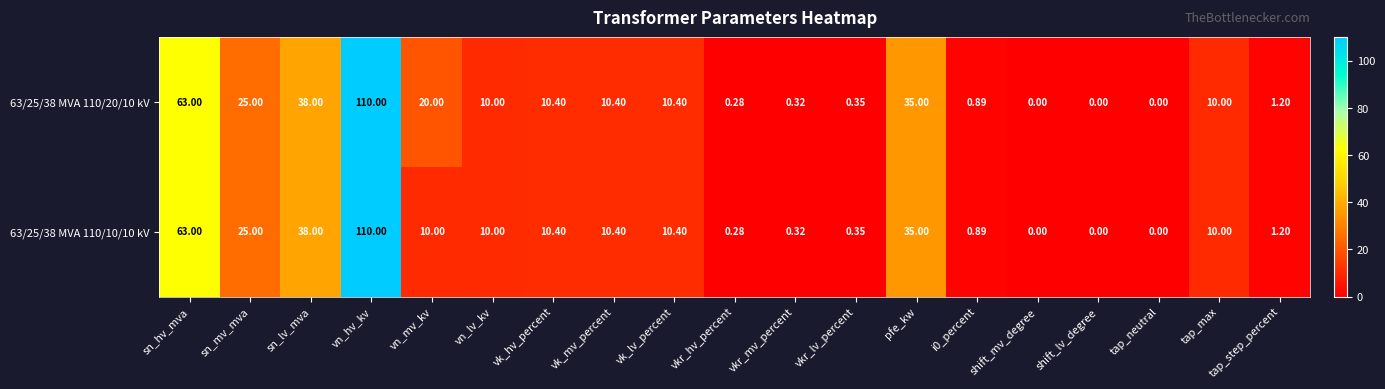

Where does the 63/25/38 MVA 110/20/10 kV series first go above 10?

sn_hv_mva